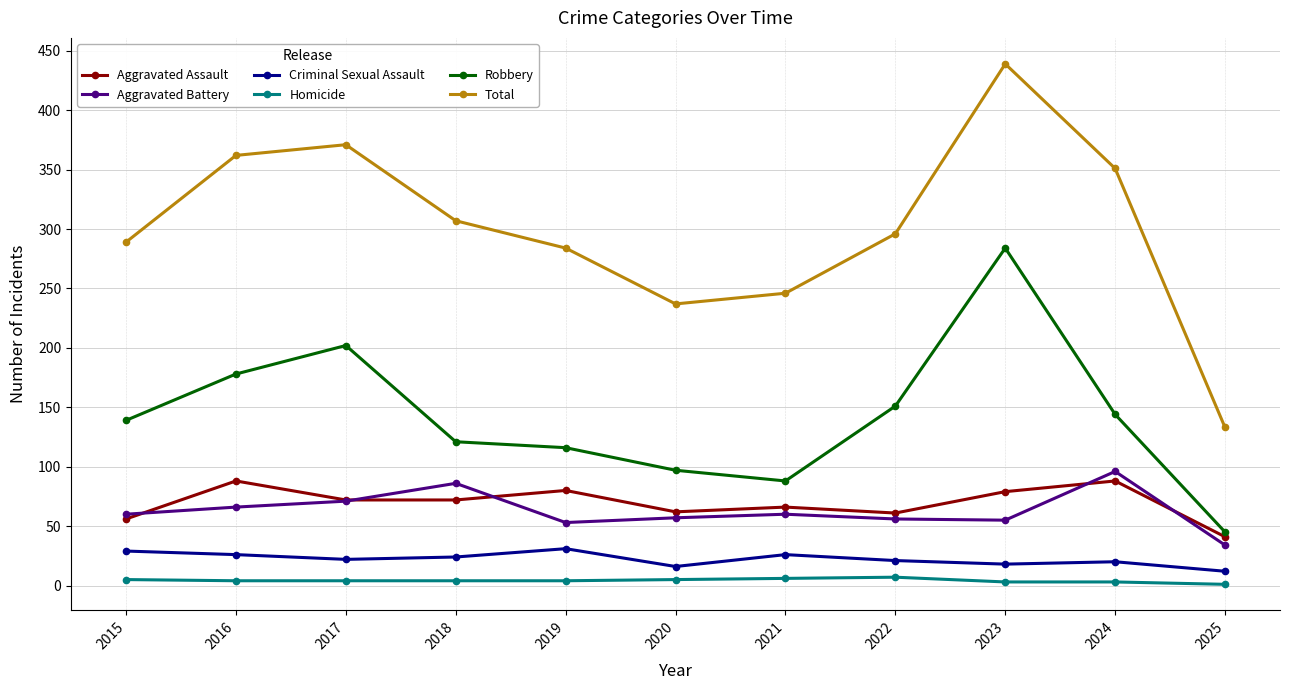

Which category has the highest value in the Aggravated Battery series?

2024